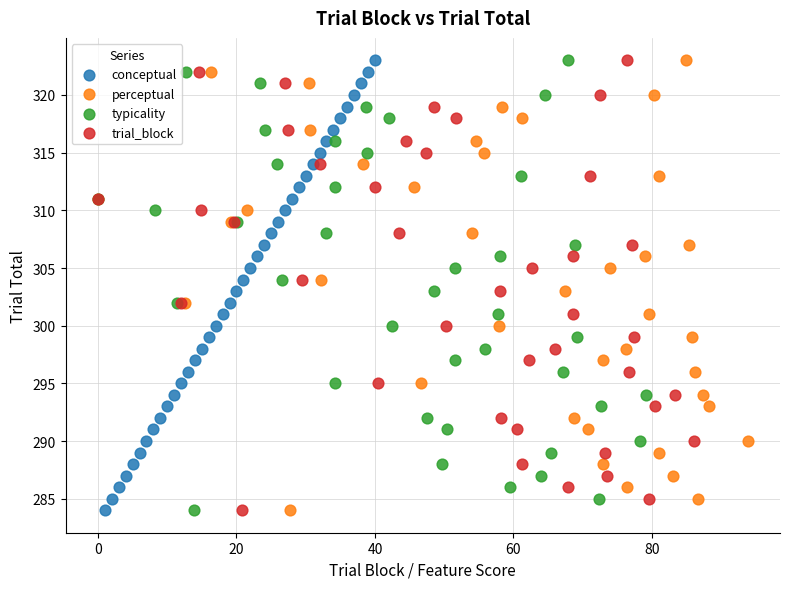

What are all the series names shown in the legend?

conceptual, perceptual, typicality, trial_block